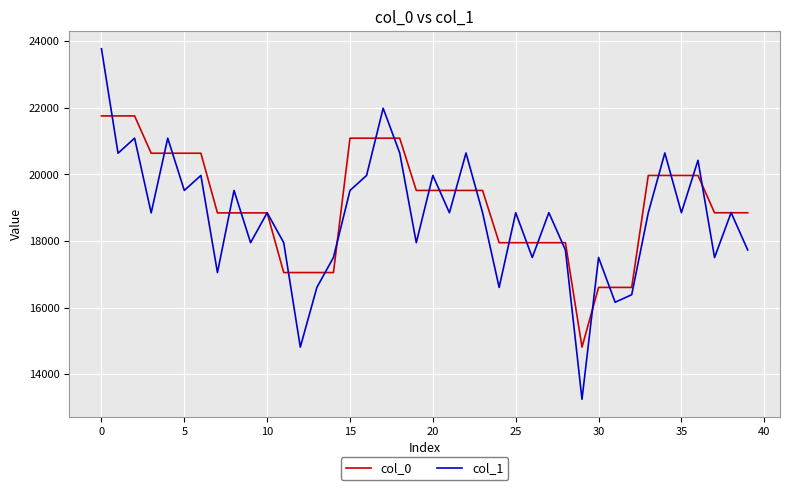

After their last crossing, which series has the higher values: col_0 or col_1?

col_0